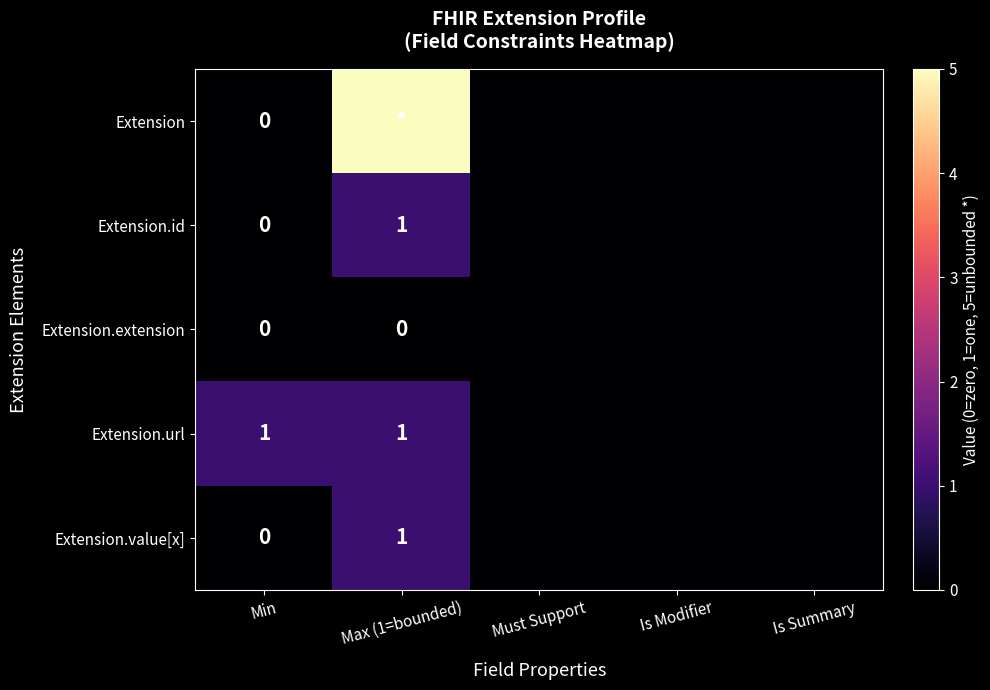

The value of Extension.url at Min is 1. True or false?

True